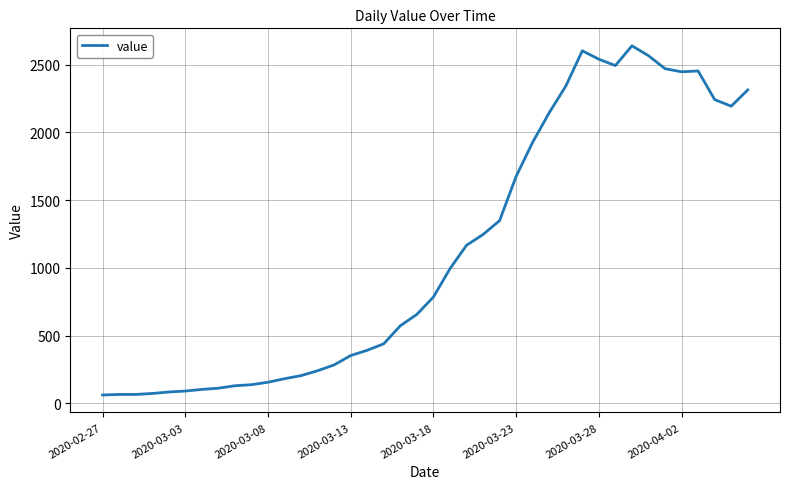

What is the maximum value shown in the chart?

2639